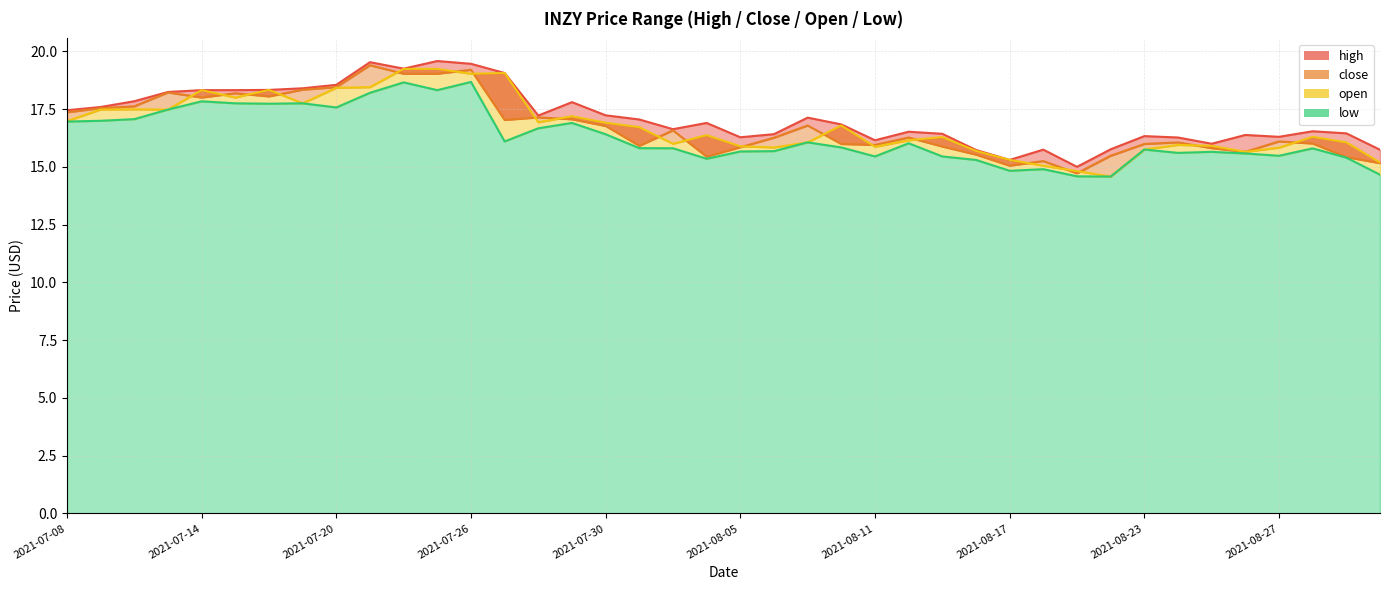

Is it true that open equals 5.5 at 2021-08-16?

False